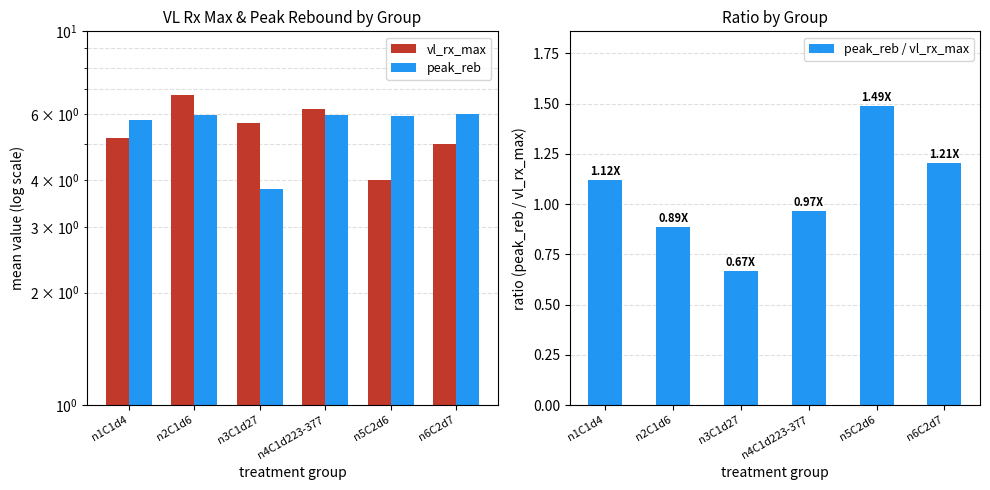

Where does the peak_reb / vl_rx_max series first go above 1?

n1C1d4